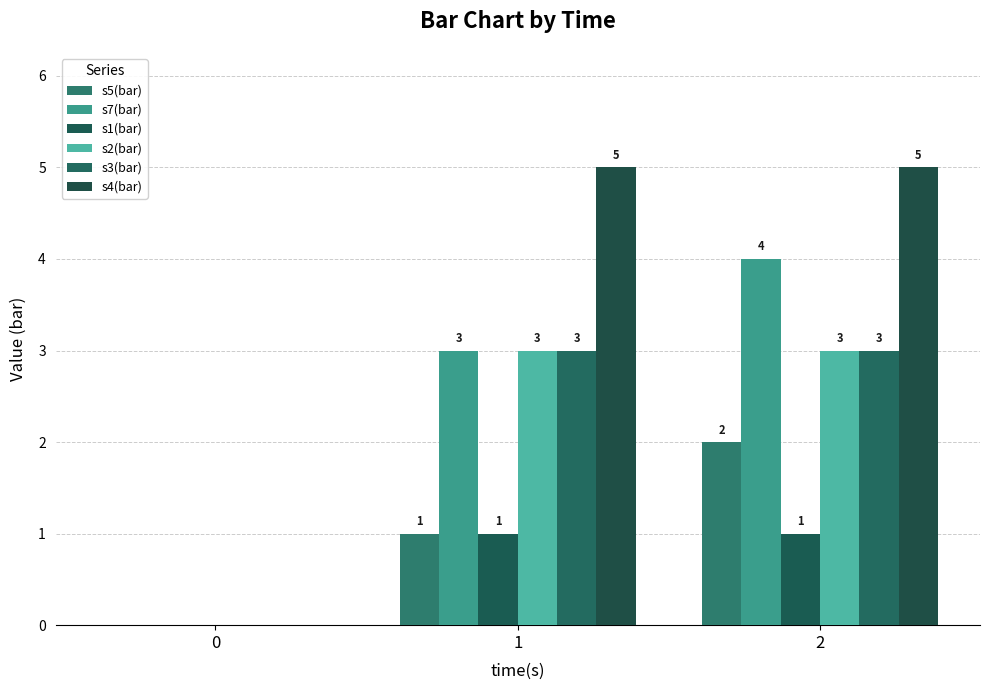

Are the bars grouped side by side (vs. stacked)?

Yes